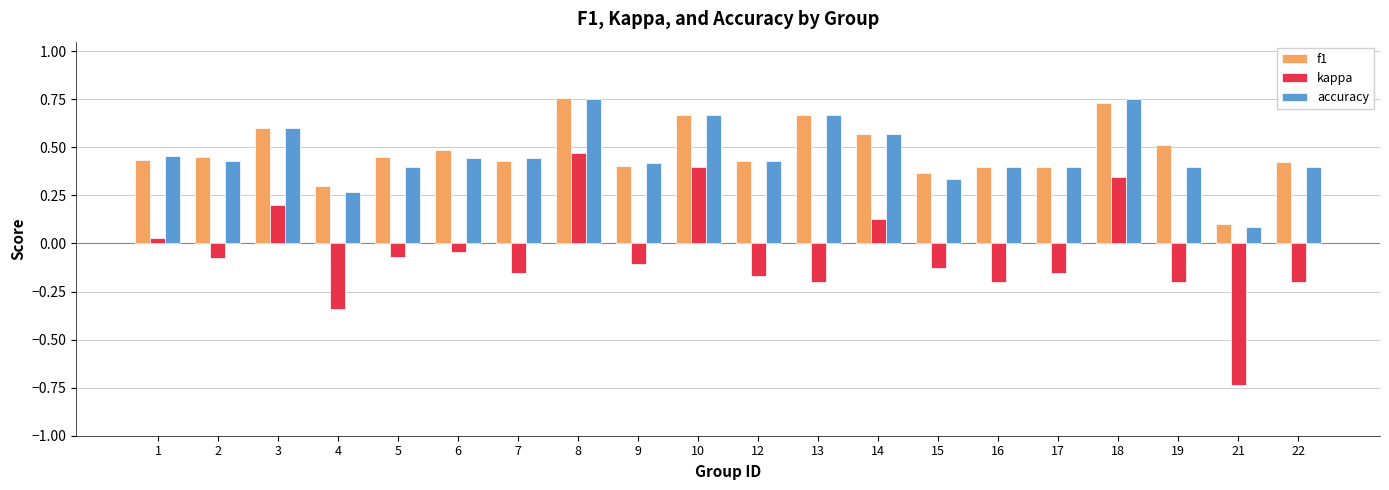

At 15, list the series in order from smallest to largest.

kappa, accuracy, f1